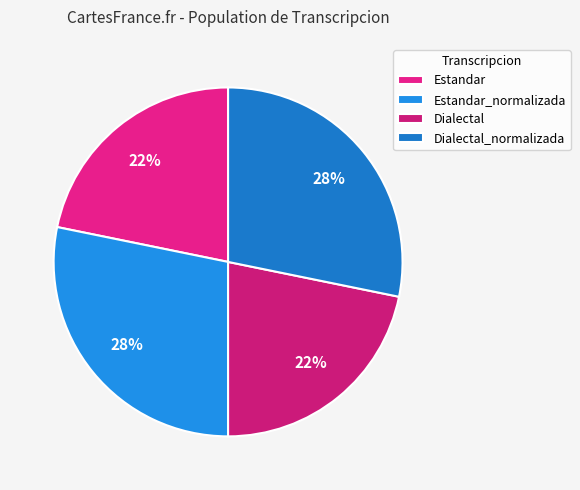

Approximately how many times larger is the value at Estandar compared to Dialectal?

1.0